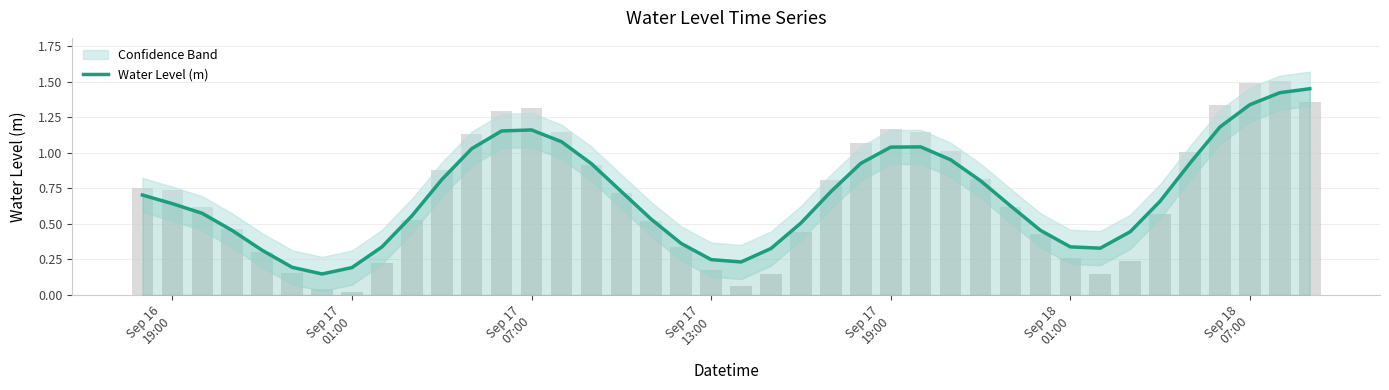

How many bars are there in total?

40